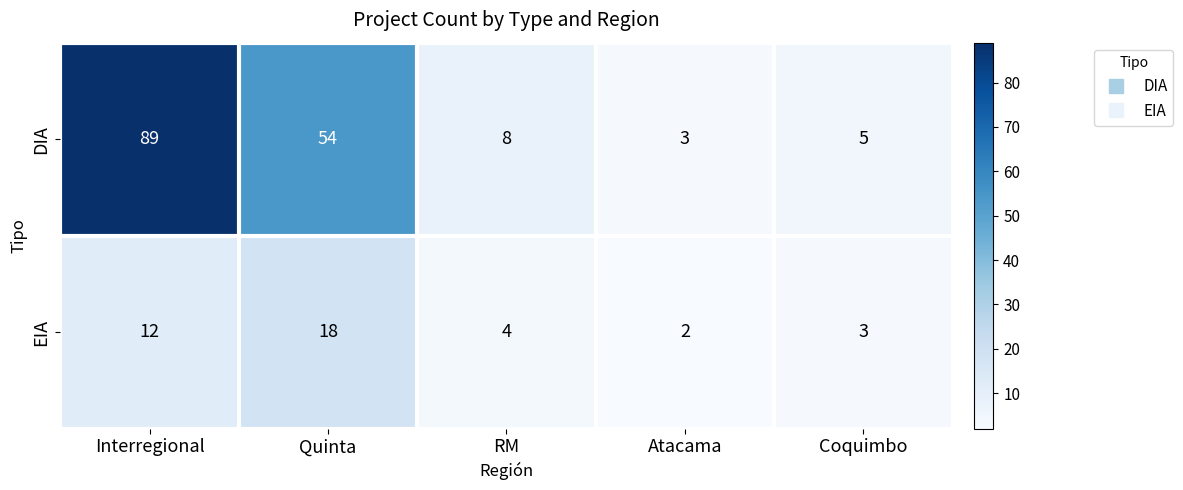

What is the total value across all series at Coquimbo?

8